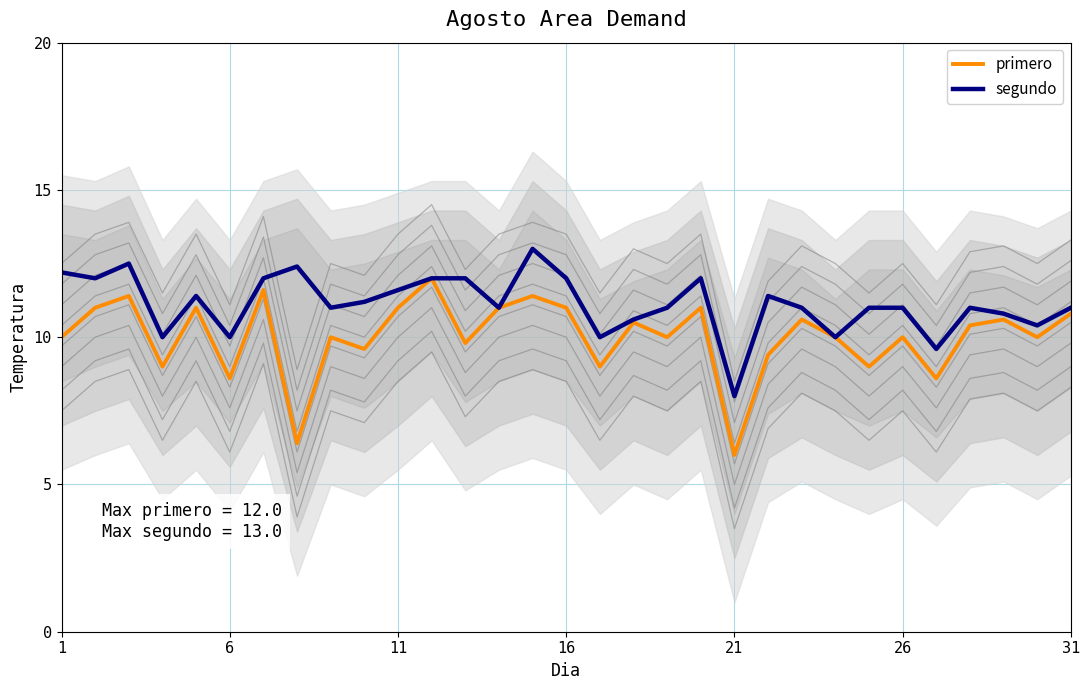

True or false: segundo and primero cross at least once.

False